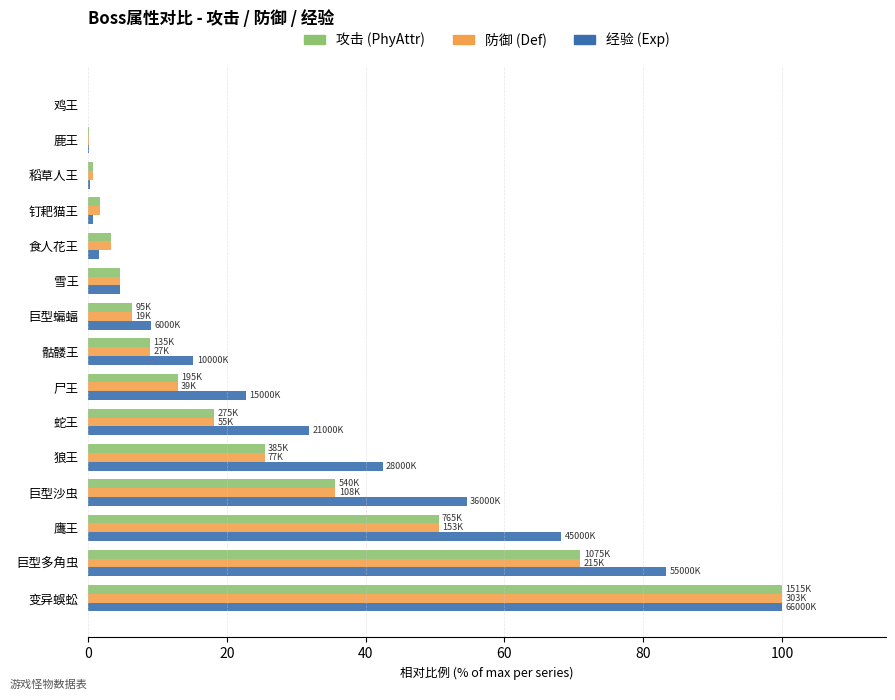

True or false: 经验 (Exp) has a value of 54.5 at 巨型沙虫.

True